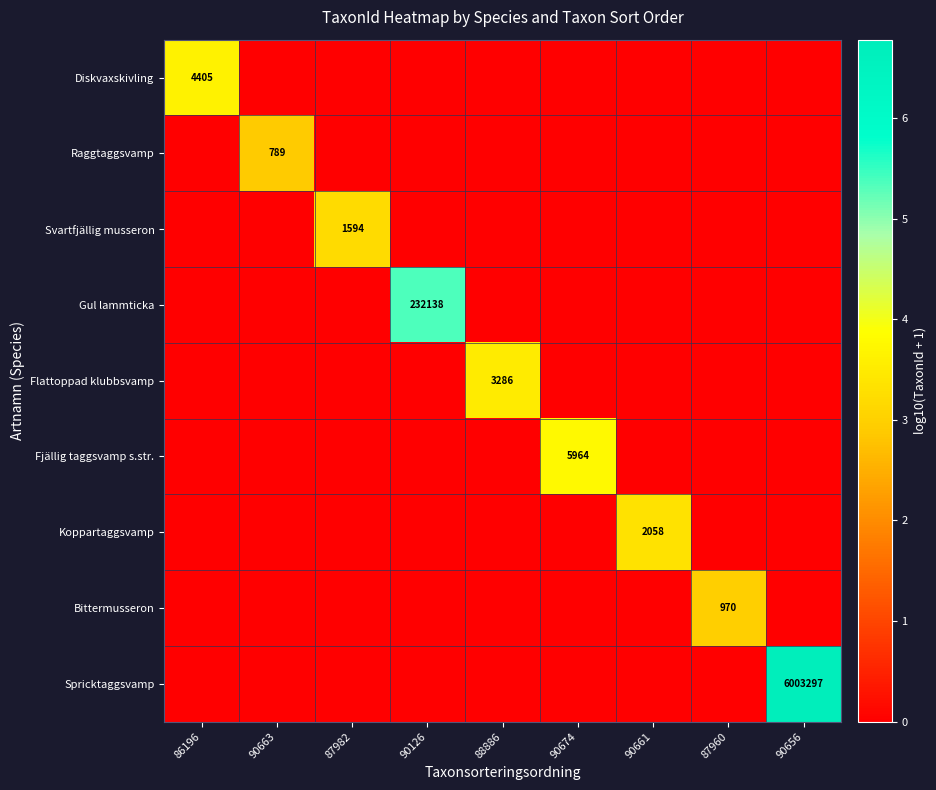

The Fjällig taggsvamp s.str. series shows 2228 at 90674. True or false?

False